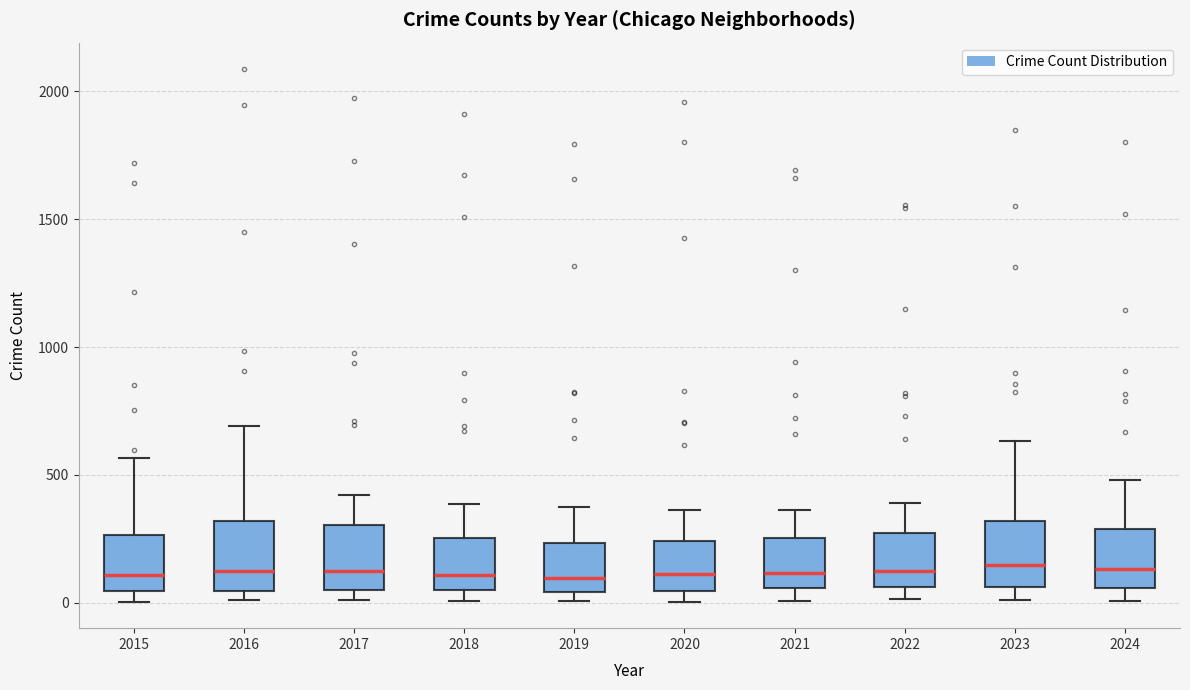

Reading left to right, read every box against the y-axis: the position of its median line, the range the box covers, and the ends of its whiskers. The values are not printed on the chart, so give them approximately, as read against the axis.

2015: median 100, box 50 to 250, whiskers 0 to 550
2016: median 150, box 50 to 300, whiskers 0 to 700
2017: median 100, box 50 to 300, whiskers 0 to 400
2018: median 100, box 50 to 250, whiskers 0 to 400
2019: median 100, box 50 to 250, whiskers 0 to 400
2020: median 100, box 50 to 250, whiskers 0 to 350
2021: median 100, box 50 to 250, whiskers 0 to 350
2022: median 150, box 50 to 250, whiskers 0 to 400
2023: median 150, box 50 to 300, whiskers 0 to 650
2024: median 150, box 50 to 300, whiskers 0 to 500